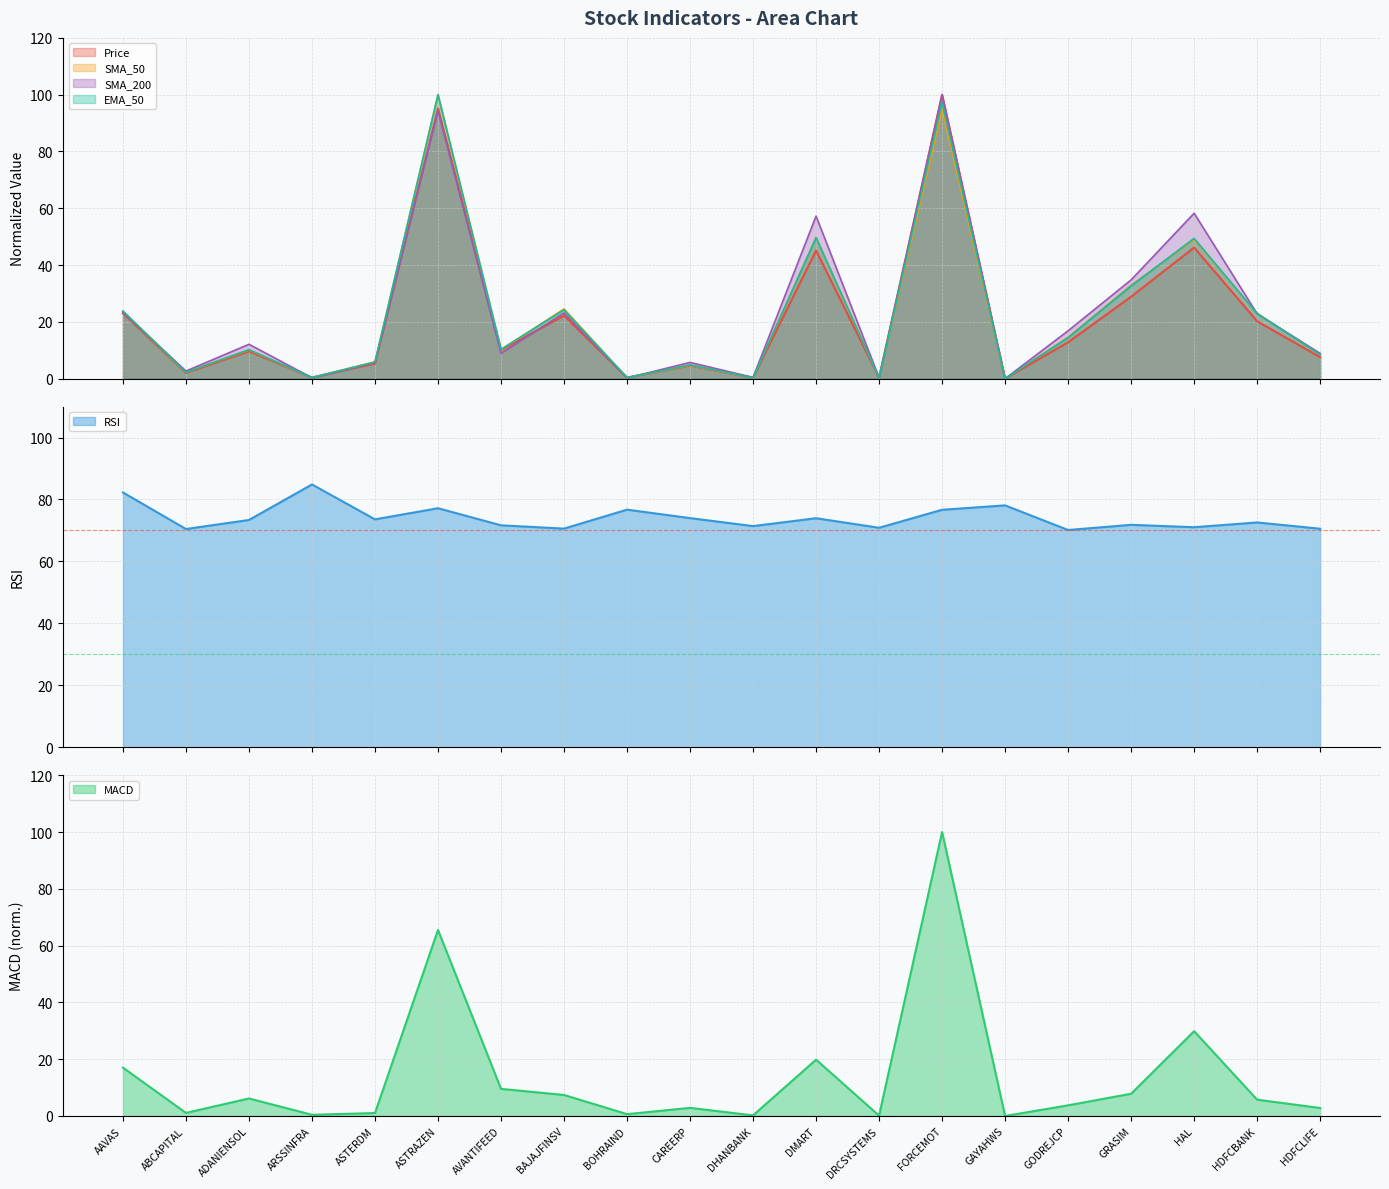

What is the highest value of the Price series?

100.0